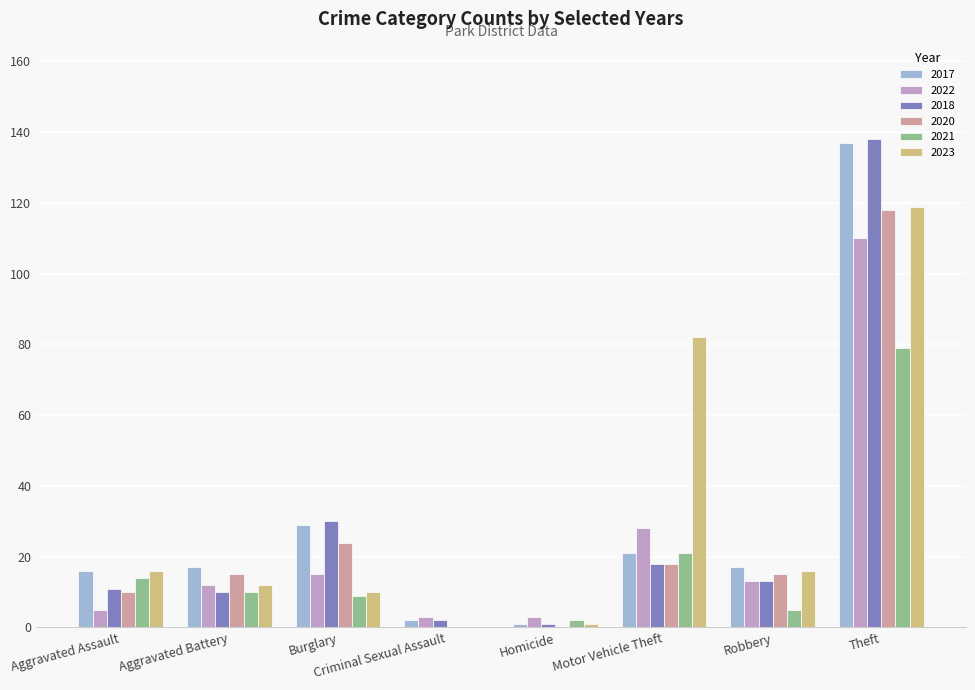

Count the number of categories in the chart.

8